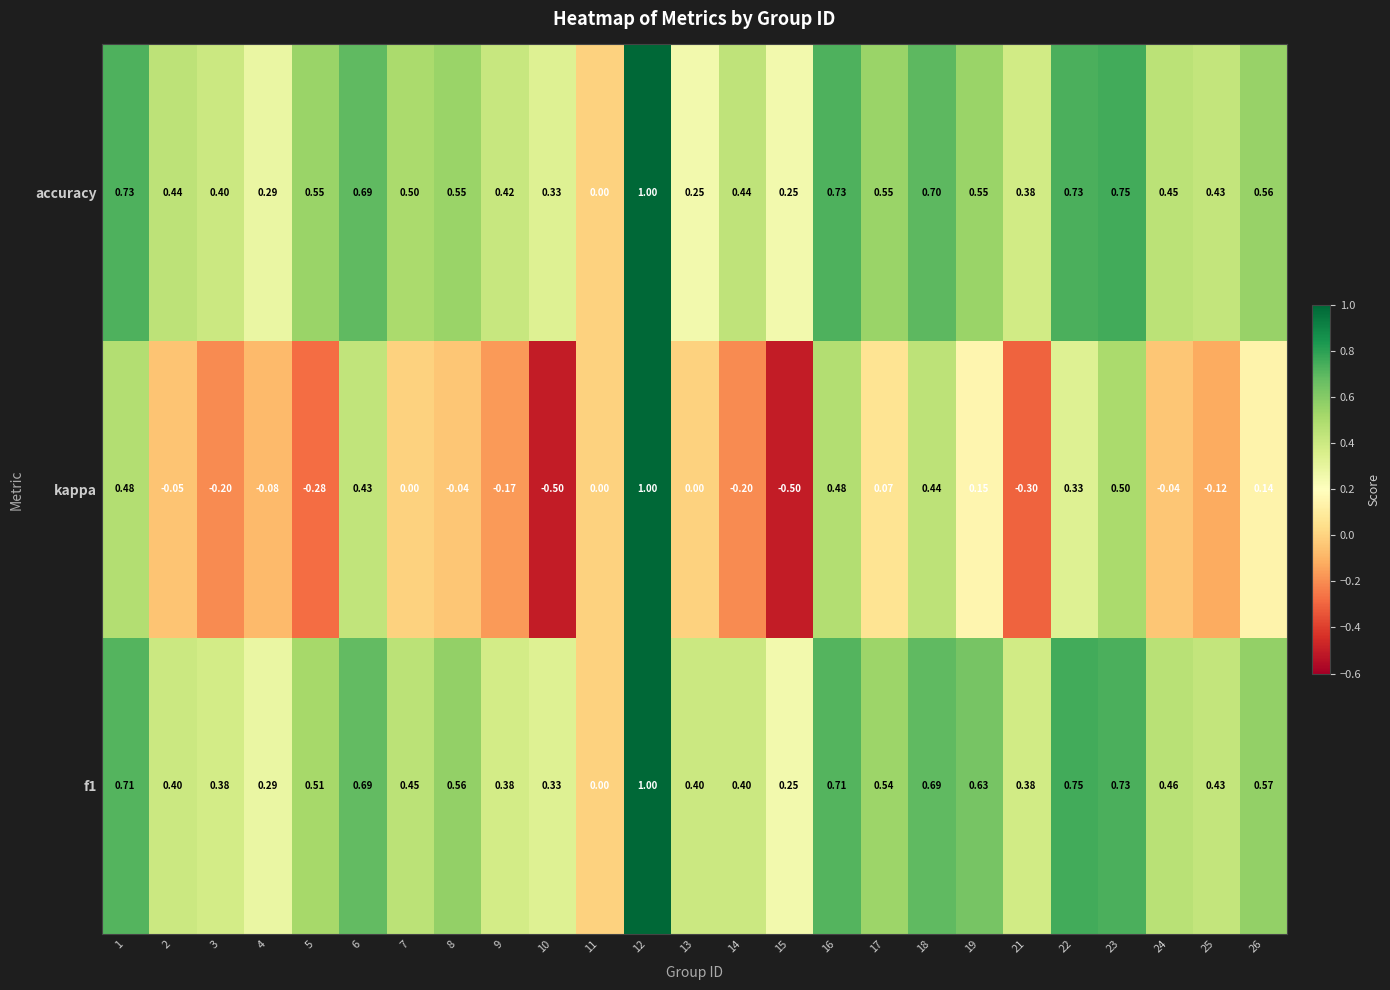

Between 5 and 8, which series saw the biggest shift?

kappa